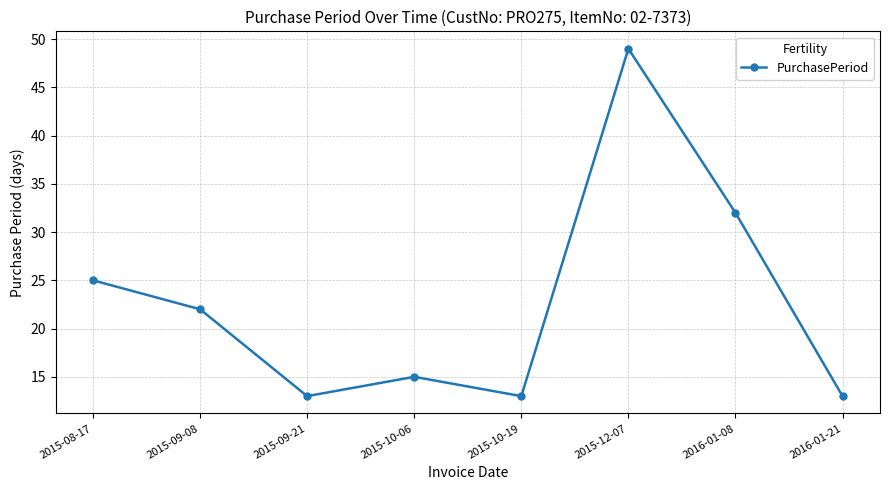

Does the chart have visible grid lines?

Yes